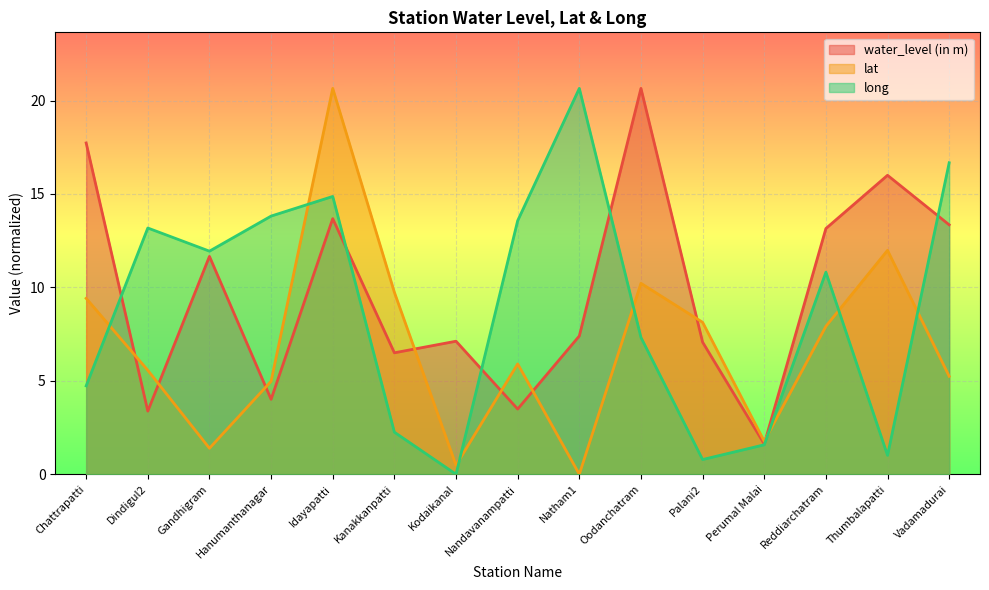

Where is the first local maximum for long?

Dindigul2